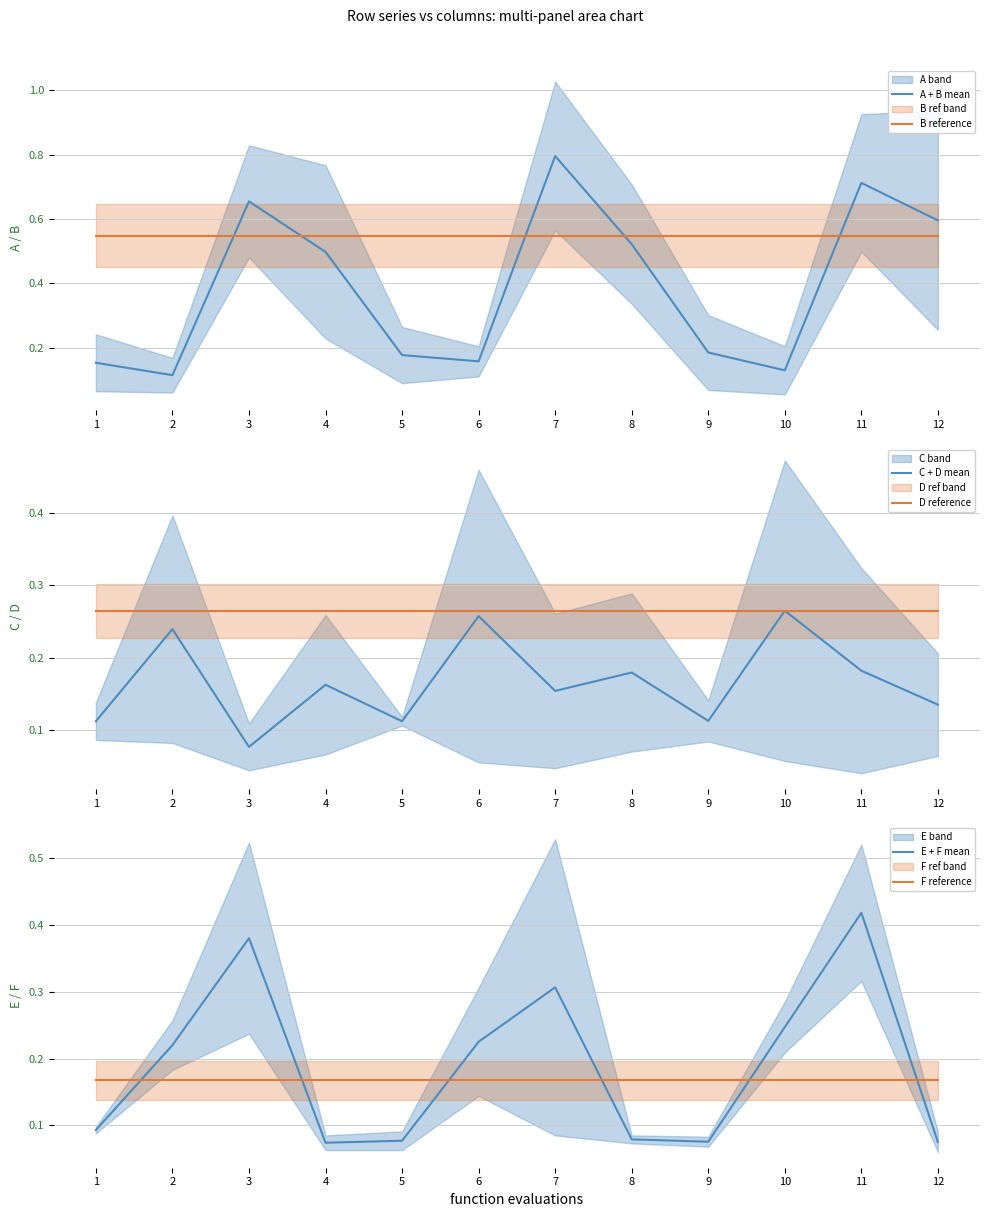

What is the value of the E + F mean point at the 9th from the left?

0.1